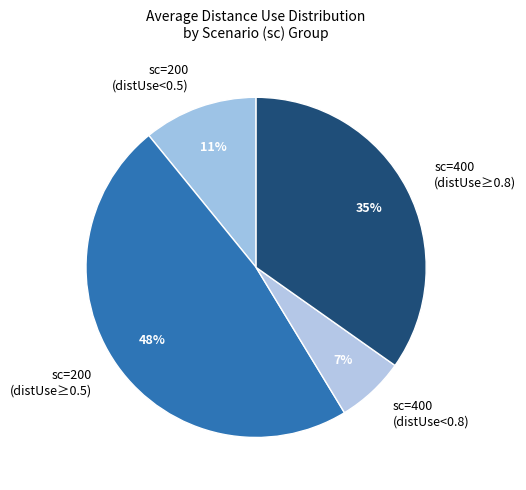

Does sc=400 (distUse≥0.8) account for over 50% of the chart?

No